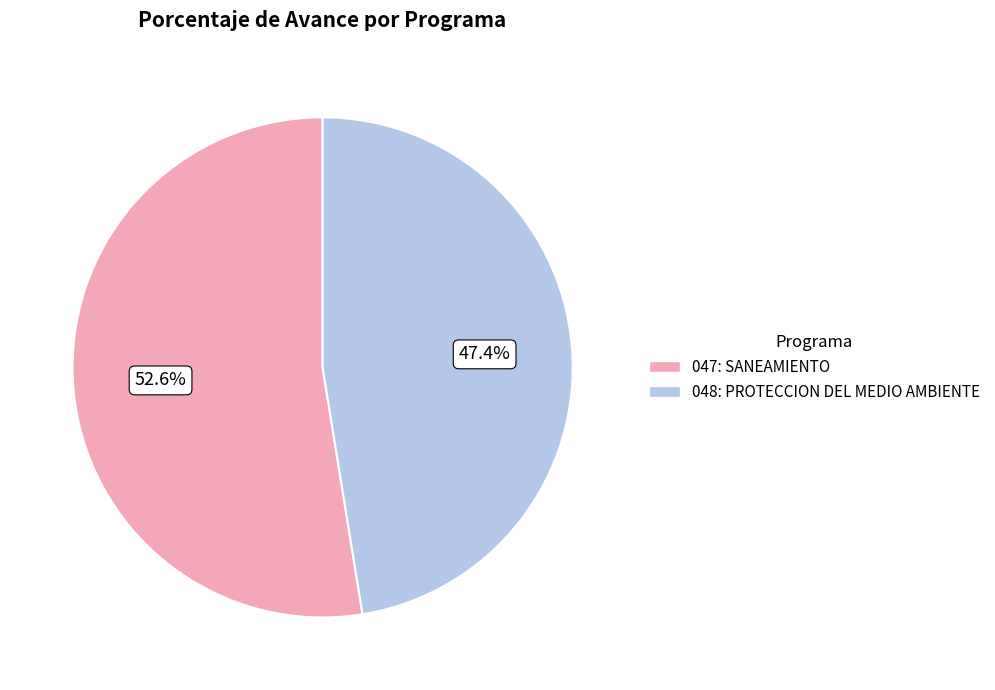

How many segments does this pie chart have?

2